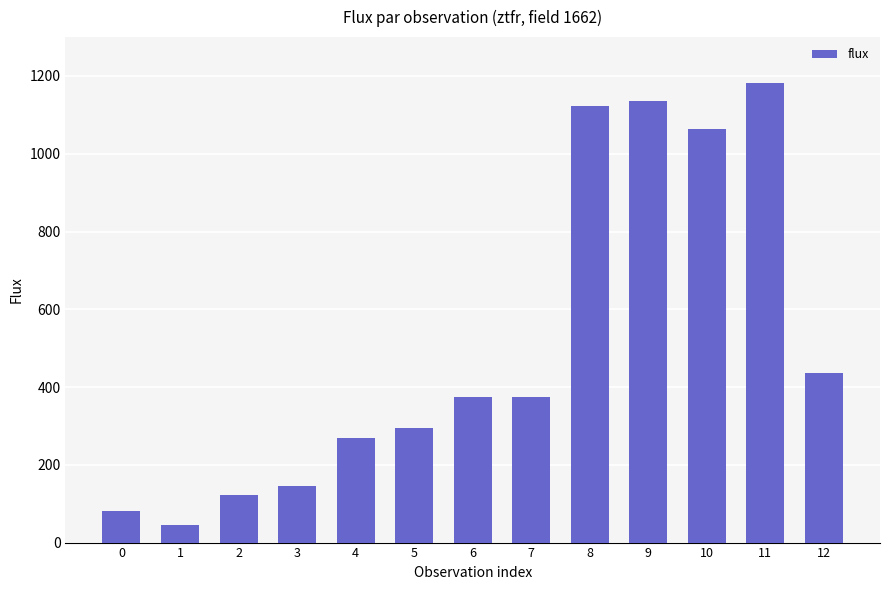

Between 8 and 10, which is larger?

8